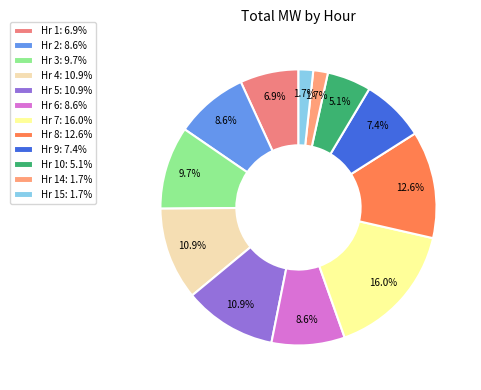

Which slice is the smallest?

Hr 14